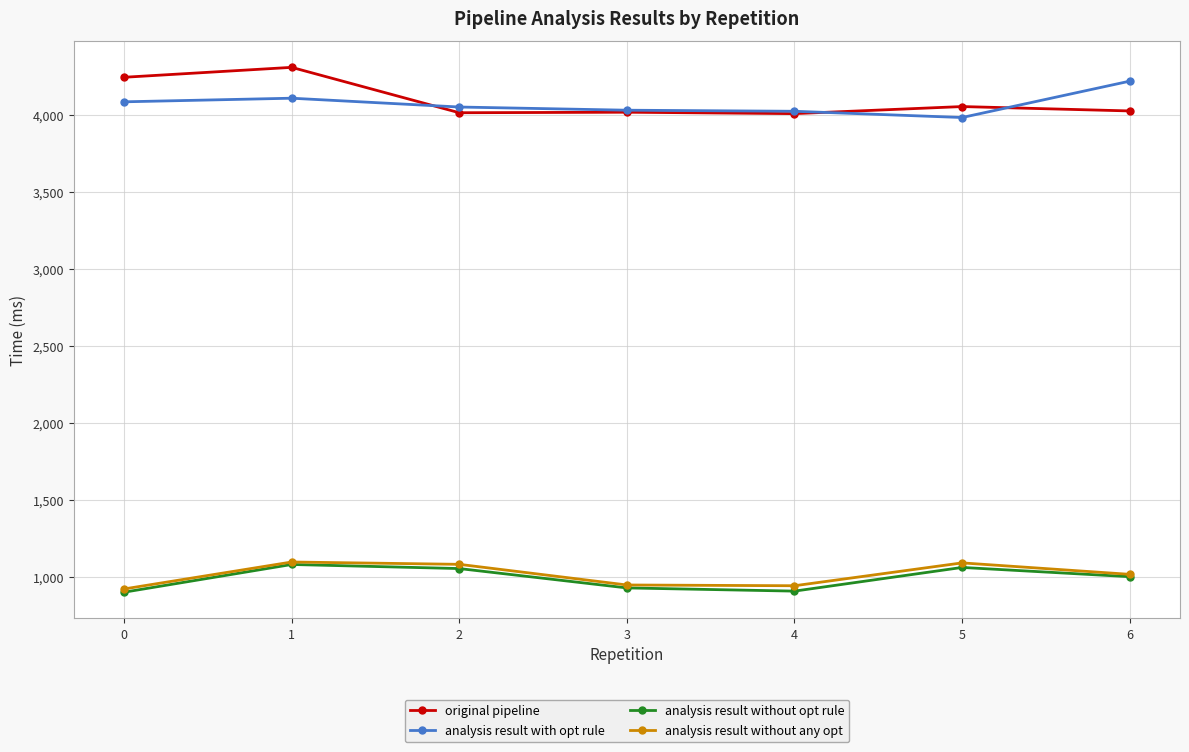

What is the difference between the second highest and minimum values in the original pipeline series?

235.8